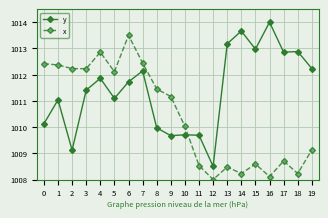

At which label is x closest to 1010?

10